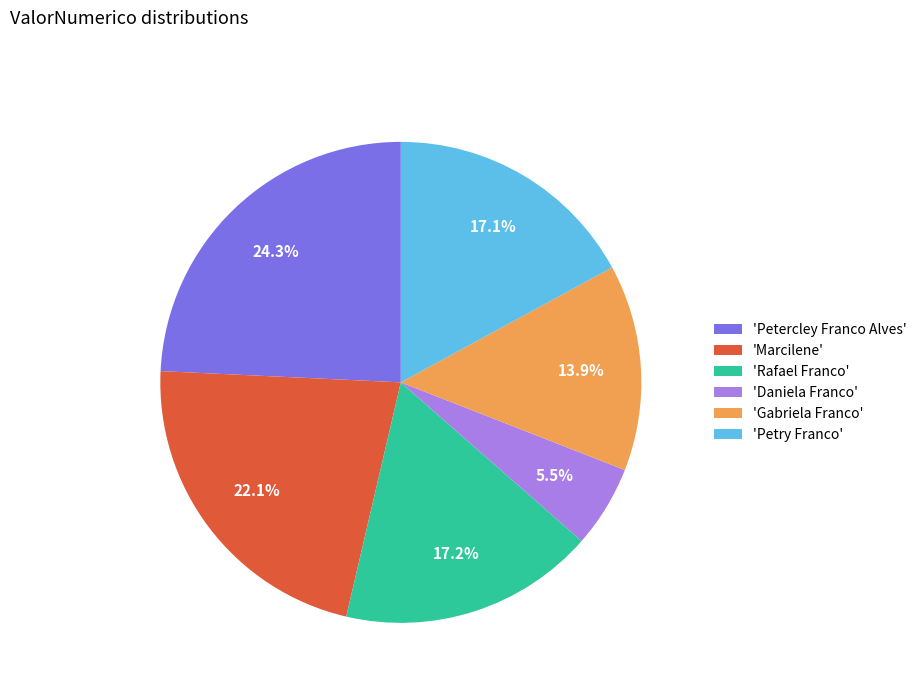

To the nearest percent, what is the difference between the largest and smallest slice percentages?

19%